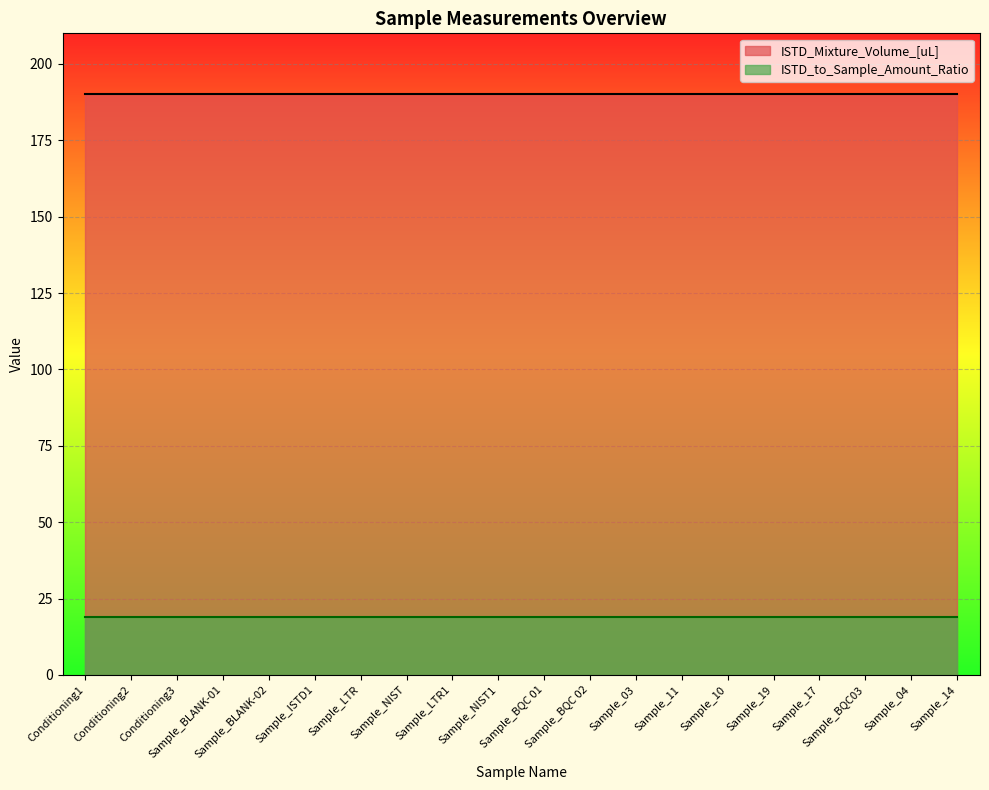

List the series in order of their peak value, highest first.

ISTD_Mixture_Volume_[uL], ISTD_to_Sample_Amount_Ratio